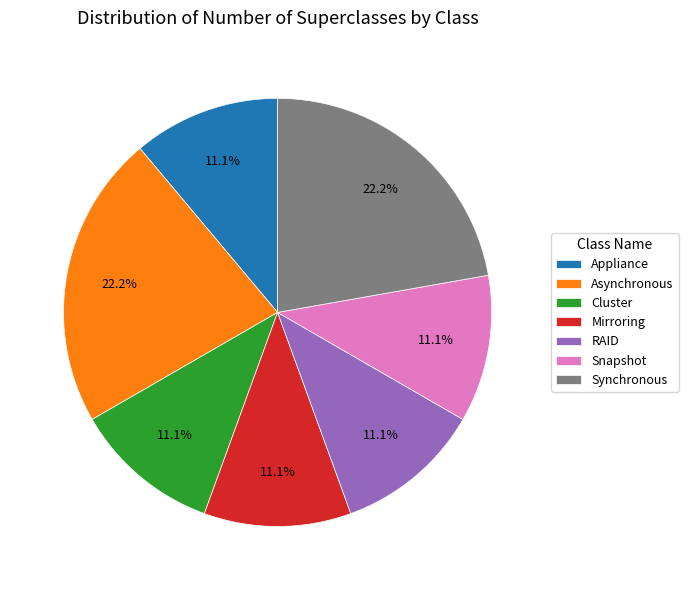

Is it true that Synchronous is 22% of the pie?

True